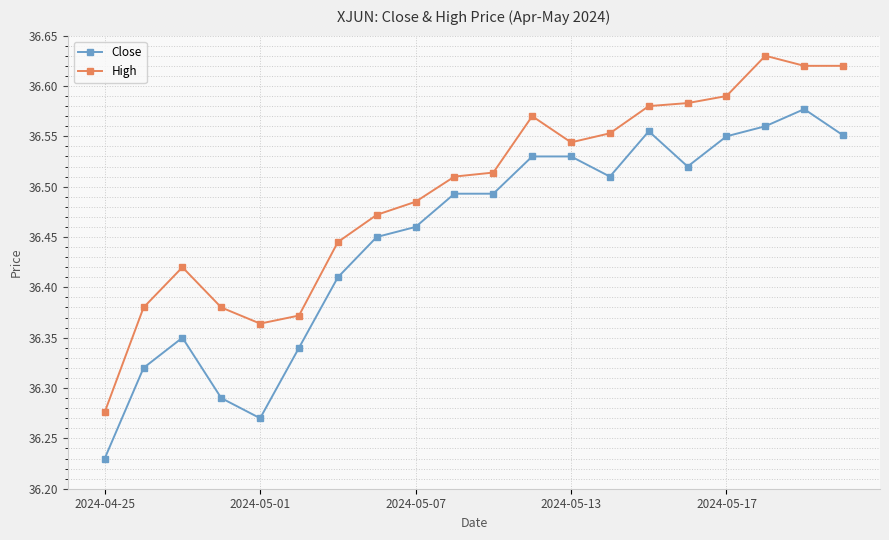

What is the difference between the maximum and minimum values in the Close series?

0.3